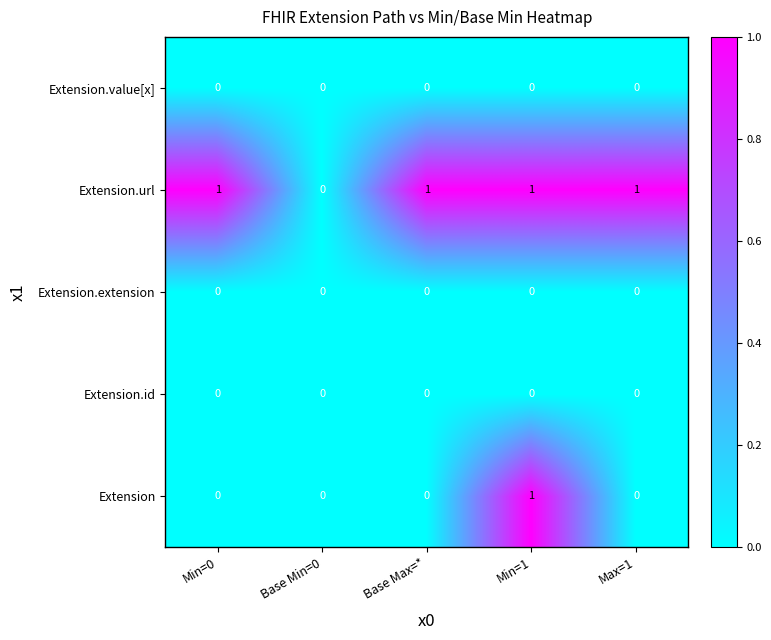

Reading left to right, transcribe all the data shown in this chart.

Extension.value[x]: Min=0=0	Base Min=0=0	Base Max=*=0	Min=1=0	Max=1=0
Extension.url: Min=0=1	Base Min=0=0	Base Max=*=1	Min=1=1	Max=1=1
Extension.extension: Min=0=0	Base Min=0=0	Base Max=*=0	Min=1=0	Max=1=0
Extension.id: Min=0=0	Base Min=0=0	Base Max=*=0	Min=1=0	Max=1=0
Extension: Min=0=0	Base Min=0=0	Base Max=*=0	Min=1=1	Max=1=0